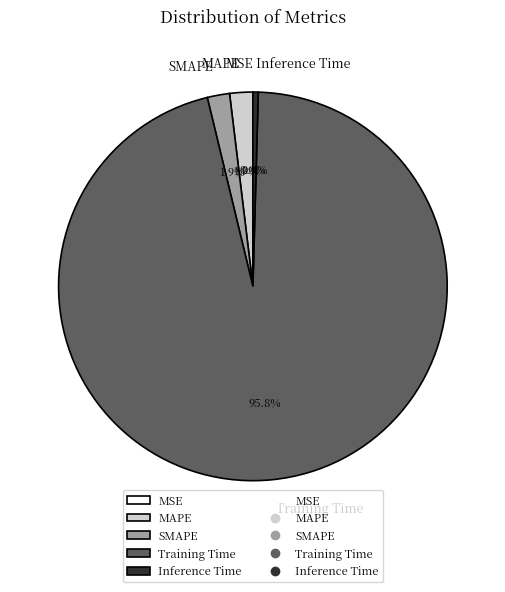

Is there a majority slice in this chart?

Yes